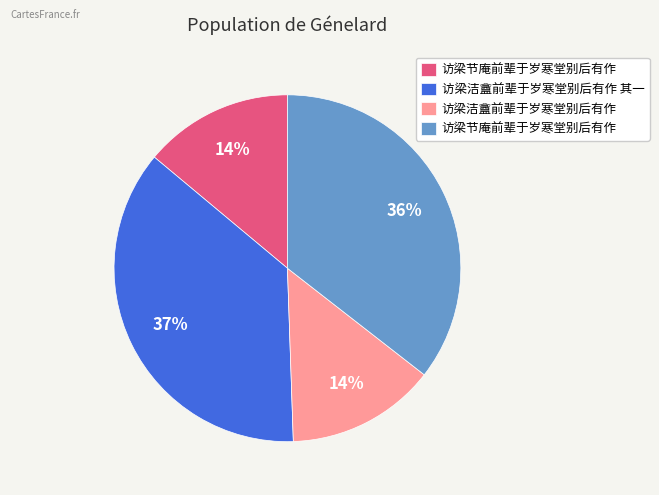

To the nearest percent, what is the average slice percentage?

25%